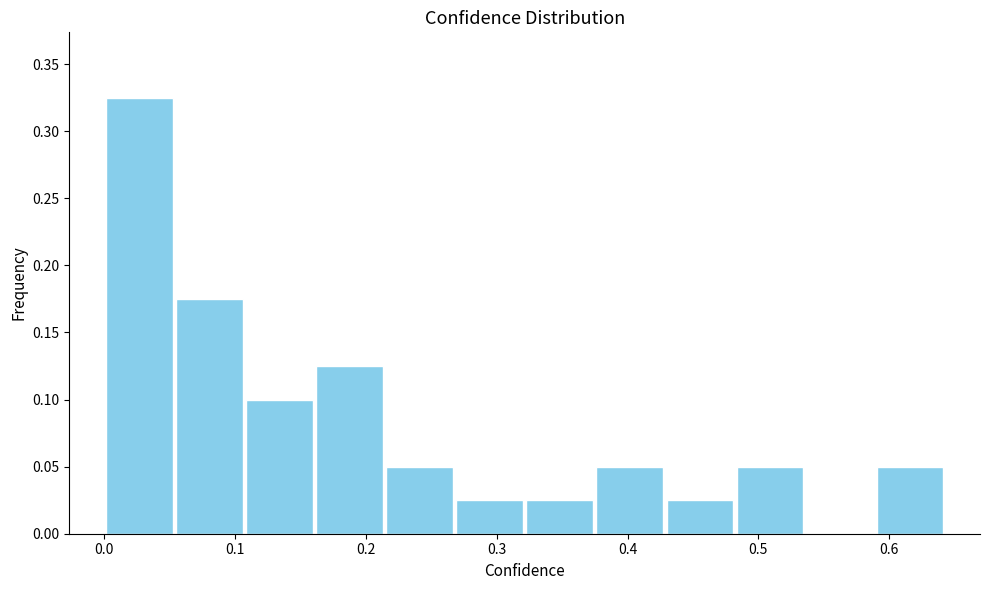

Reading left to right, transcribe this chart: for each bar, give the range it covers on the x-axis and its height. Neither the bar edges nor the heights are printed on the chart, so give them approximately, as read against the axes.

0.00 to 0.05: 0.325
0.05 to 0.11: 0.175
0.11 to 0.16: 0.100
0.16 to 0.21: 0.125
0.21 to 0.27: 0.050
0.27 to 0.32: 0.025
0.32 to 0.37: 0.025
0.37 to 0.43: 0.050
0.43 to 0.48: 0.025
0.48 to 0.54: 0.050
0.54 to 0.59: 0
0.59 to 0.64: 0.050